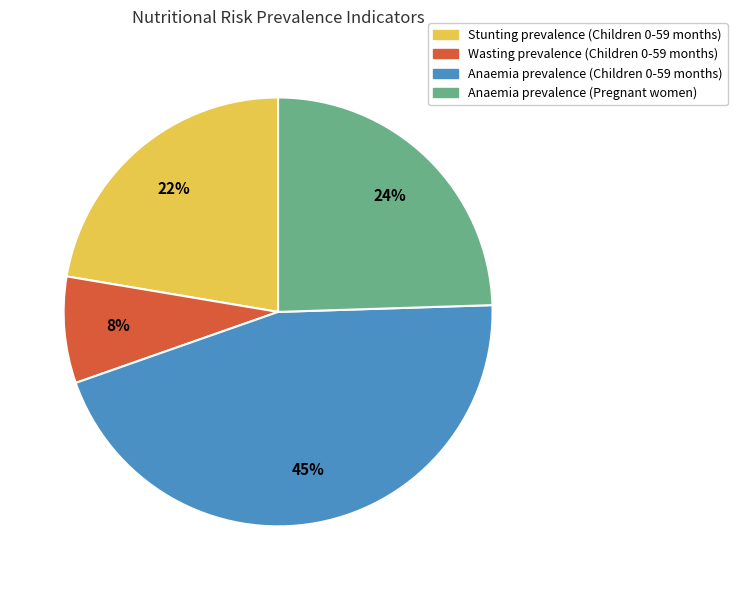

Rank the categories by value from lowest to highest.

Wasting prevalence (Children 0-59 months), Stunting prevalence (Children 0-59 months), Anaemia prevalence (Pregnant women), Anaemia prevalence (Children 0-59 months)